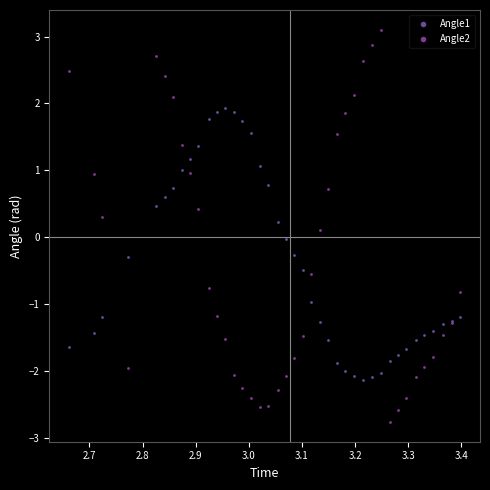

What are all the series names shown in the legend?

Angle1, Angle2